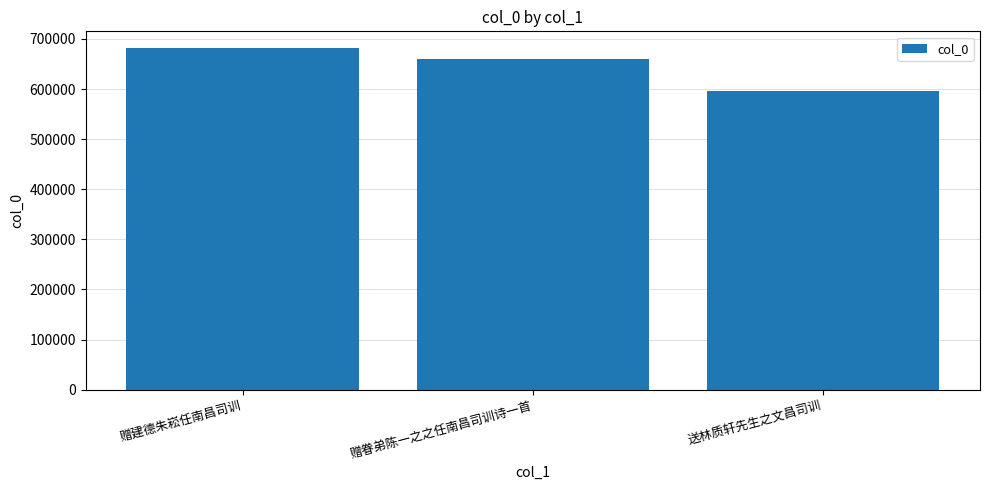

True or false: the data shows 595176 at 送林质轩先生之文昌司训.

True